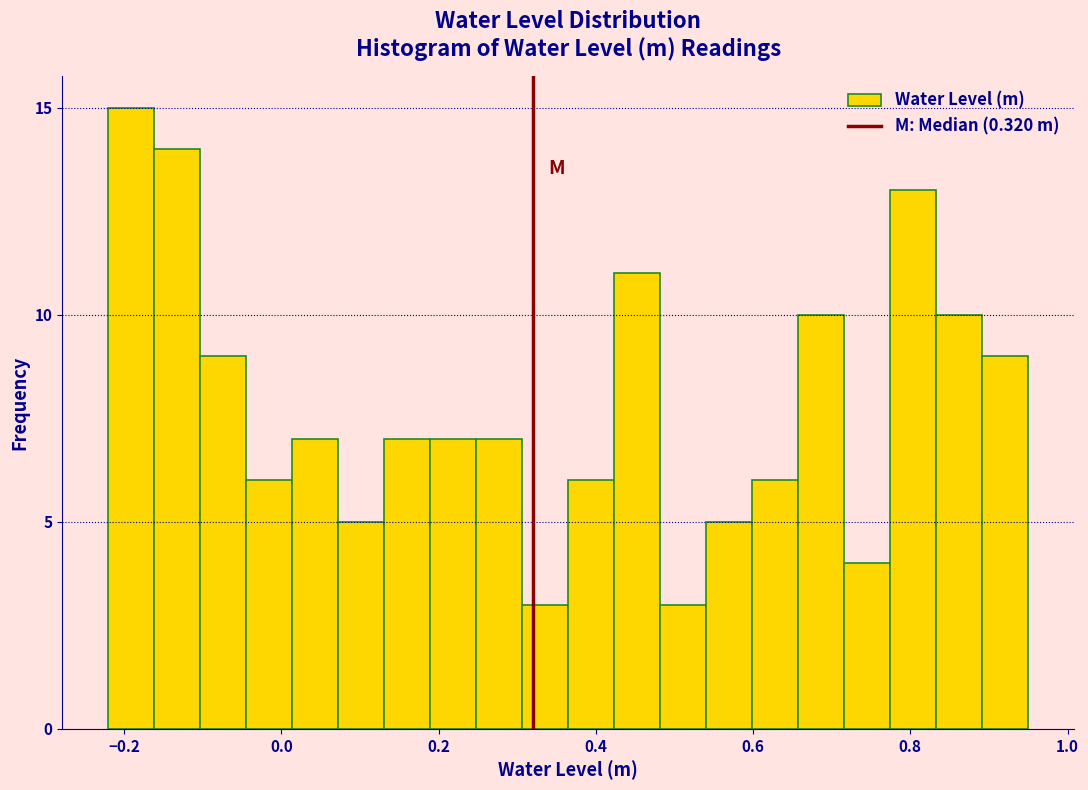

Read against the x-axis, roughly where is the centre of the tallest bar?

-0.20